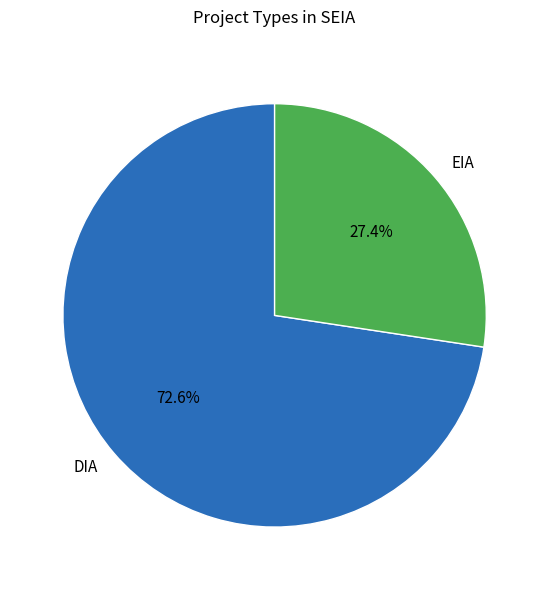

How much of the chart is everything except DIA?

27.4%